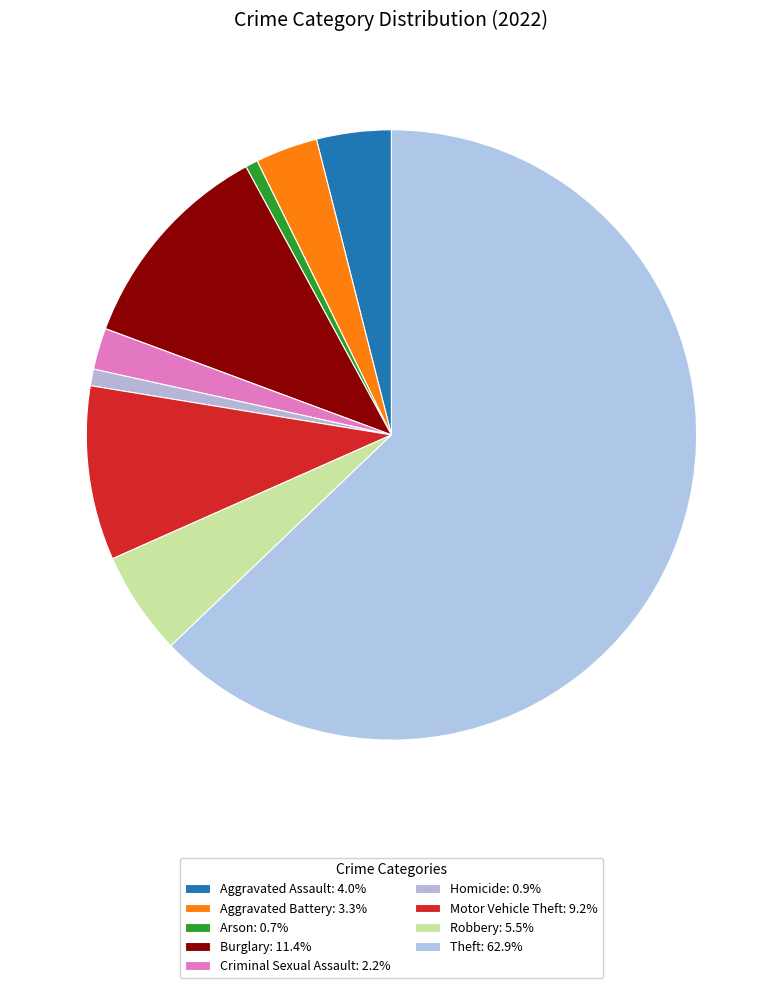

Count the number of slices in the pie.

9